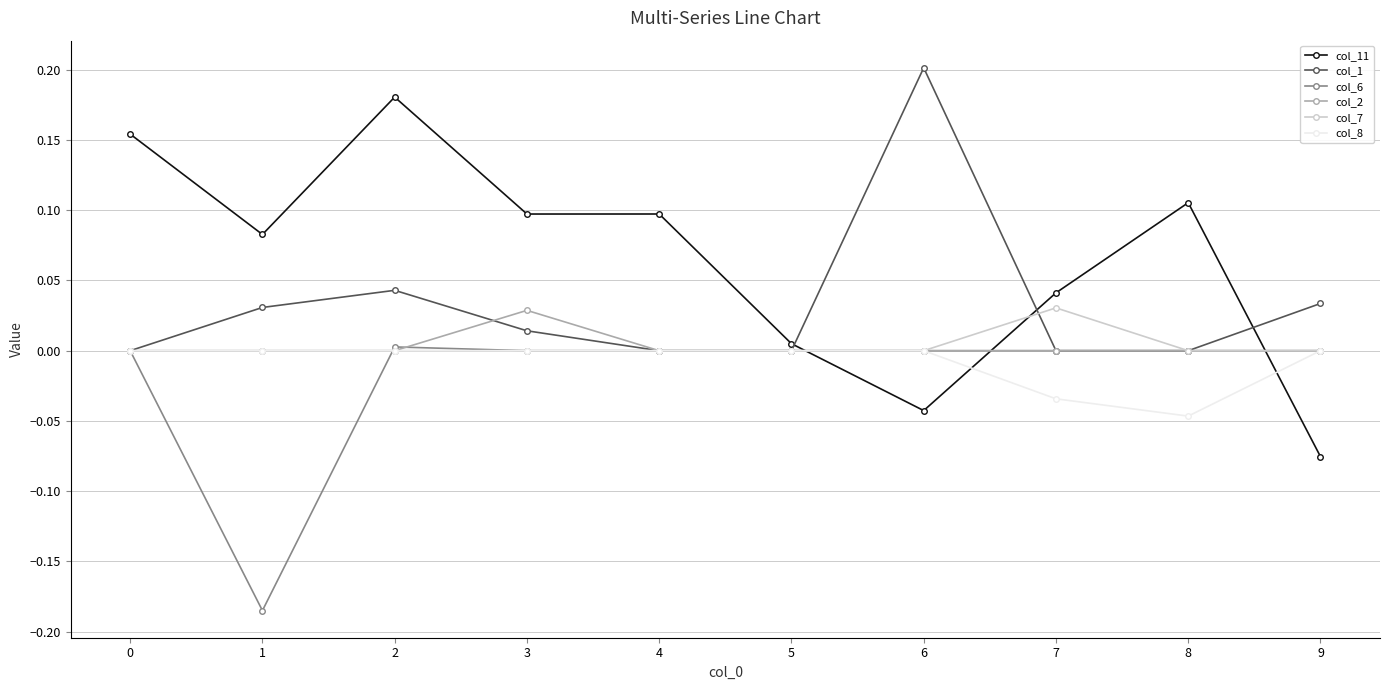

How many data points in col_11 are less than 0?

2